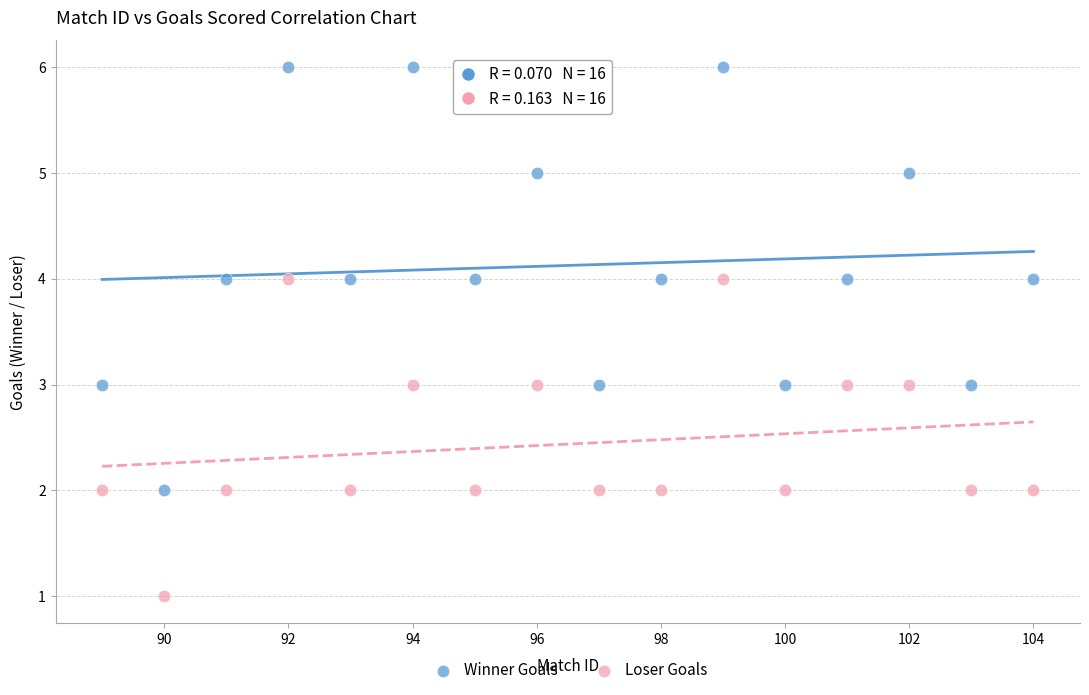

Which series reaches the maximum Y coordinate?

Winner Goals